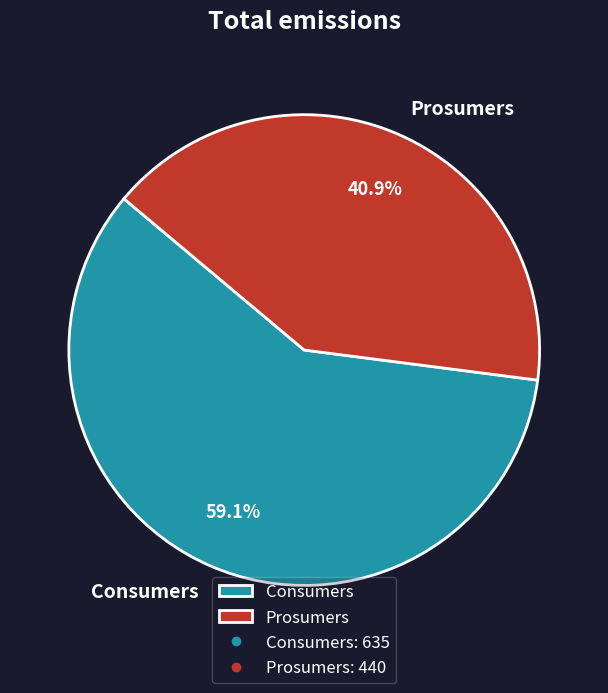

To the nearest percent, what percentage of the pie is Consumers?

59%